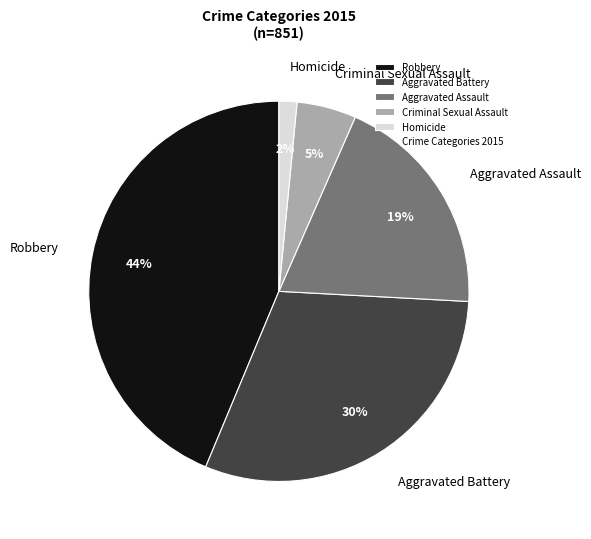

To the nearest percent, what percentage of the pie is Aggravated Battery?

30%